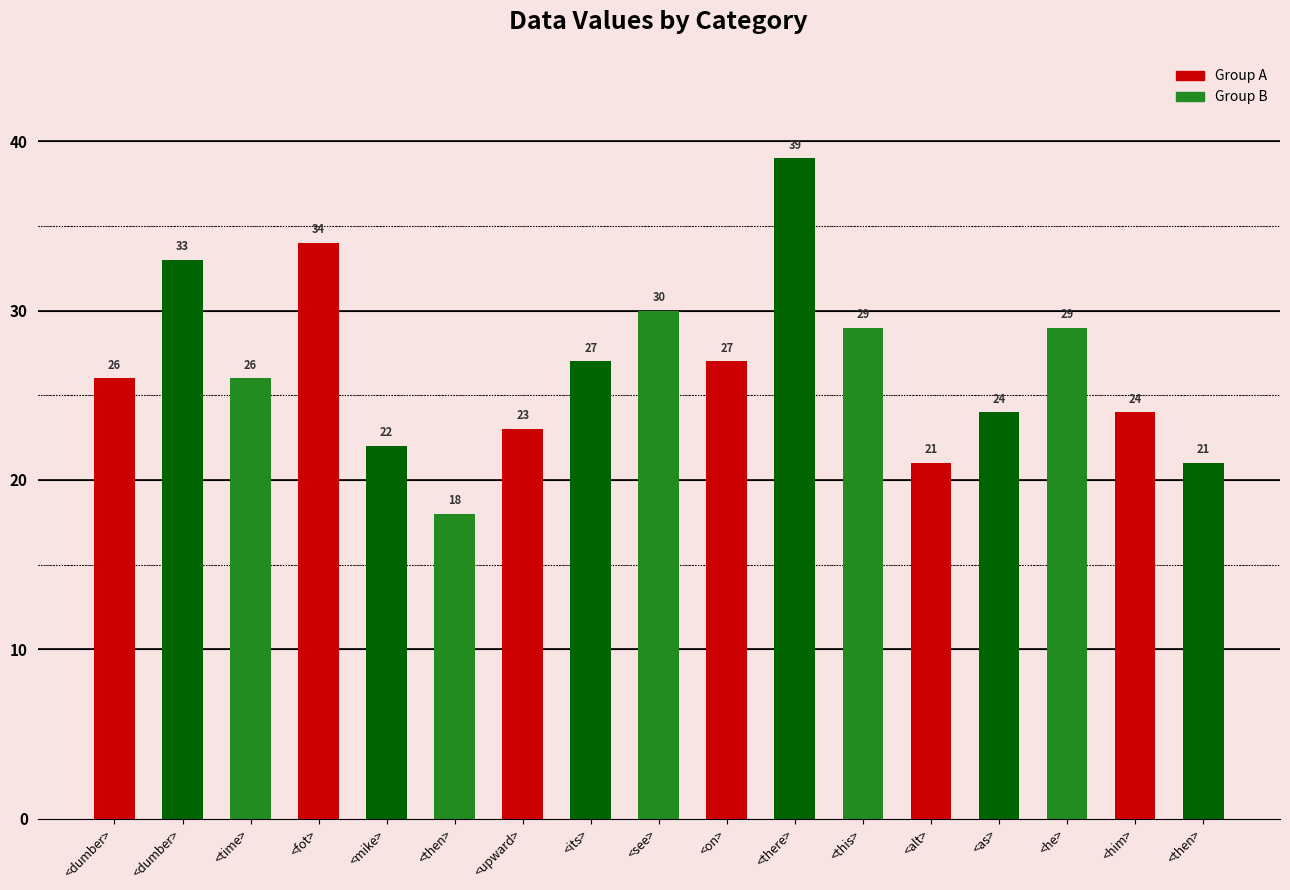

What is the maximum value shown in the chart?

39